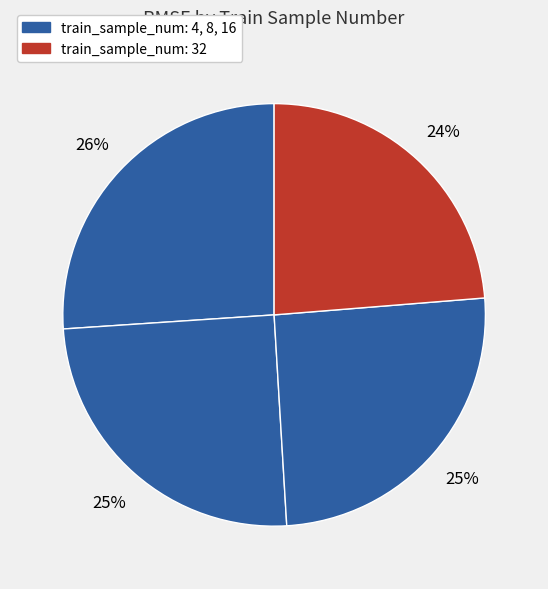

Rank the categories by value from highest to lowest.

4, 16, 8, 32